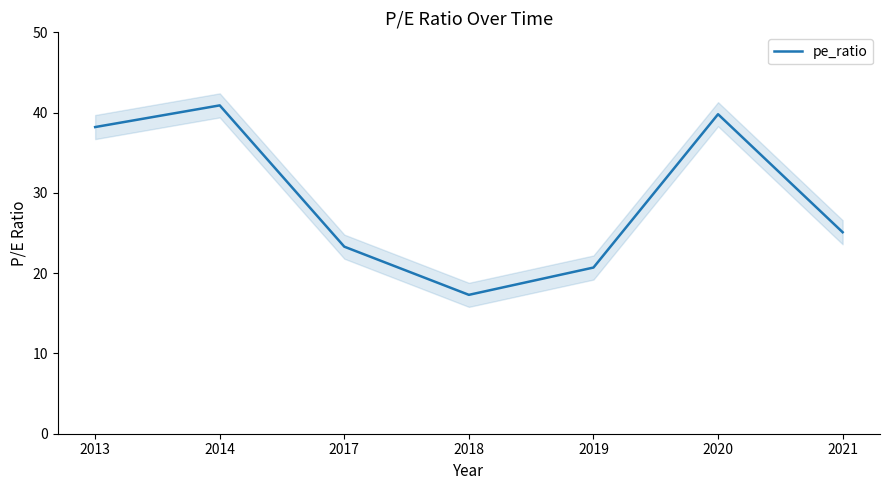

Reading right to left, transcribe all the data shown in this chart.

25.1	39.8	20.7	17.3	23.3	40.9	38.2